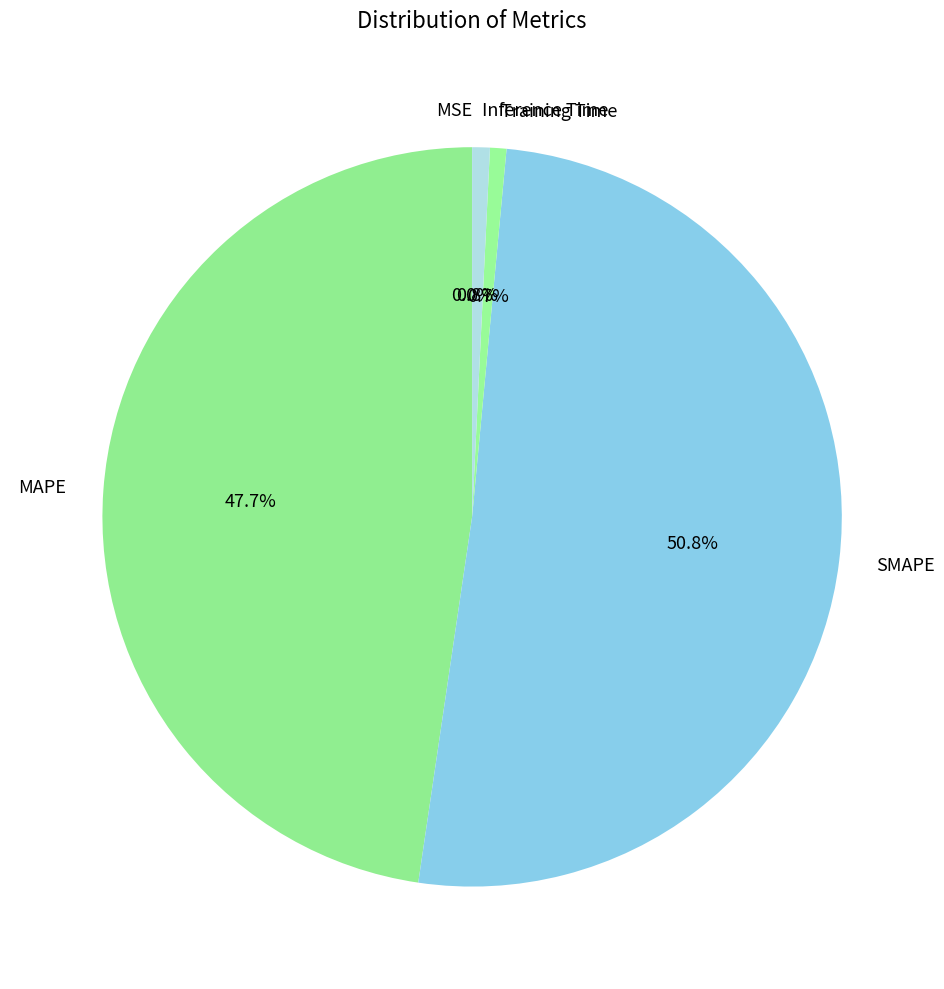

Does Training Time represent more than half of the total?

No